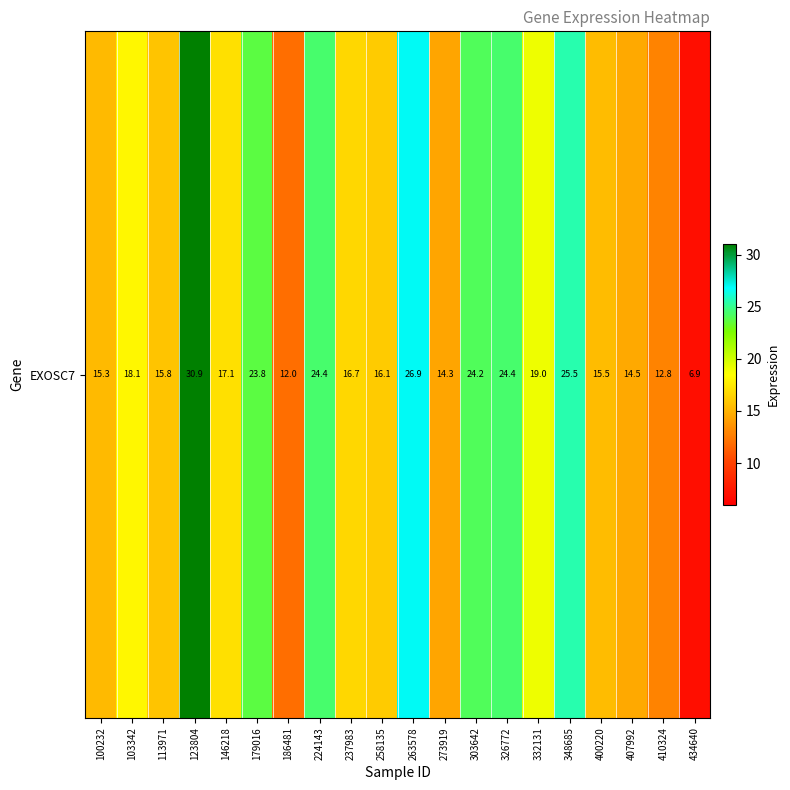

What is the ratio of the value at 100232 to the value at 303642?

0.6